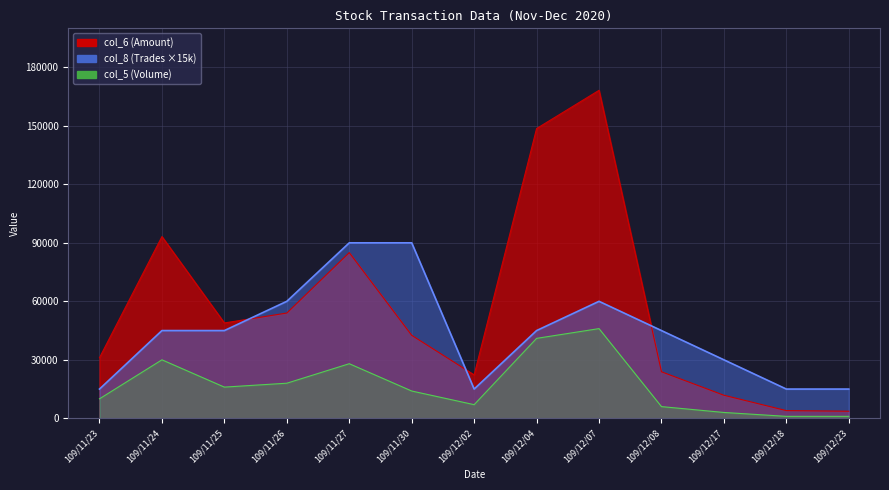

True or false: col_6 (Amount) and col_8 (Trades) cross at least once.

True